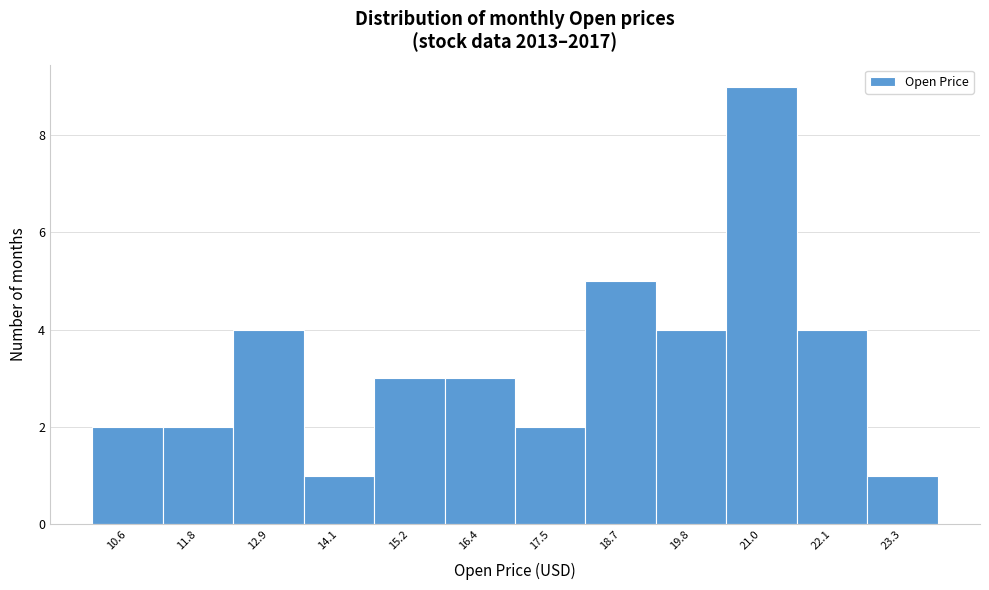

Reading right to left, list all the values displayed in this chart.

23.3=1	22.1=4	21.0=9	19.8=4	18.7=5	17.5=2	16.4=3	15.2=3	14.1=1	12.9=4	11.8=2	10.6=2